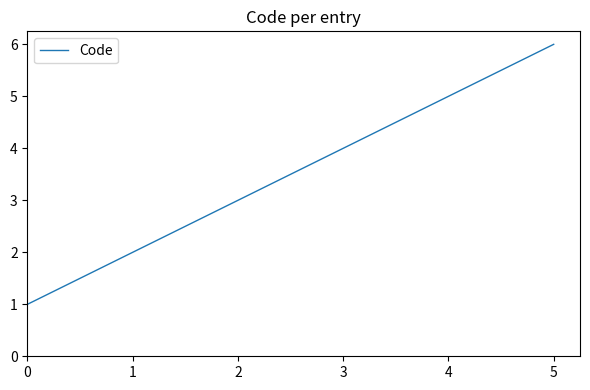

List the labels in order of value, smallest first.

0, 1, 2, 3, 4, 5